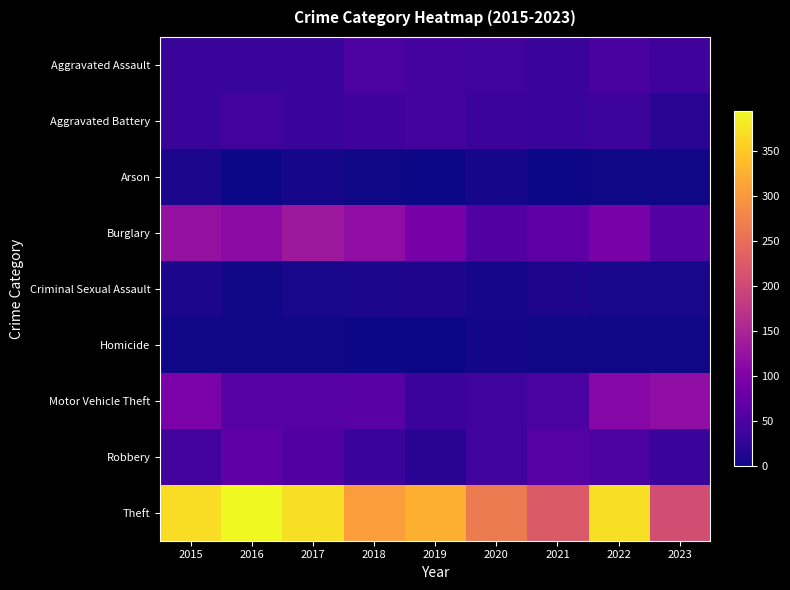

Which series has the largest range (max minus min)?

Theft